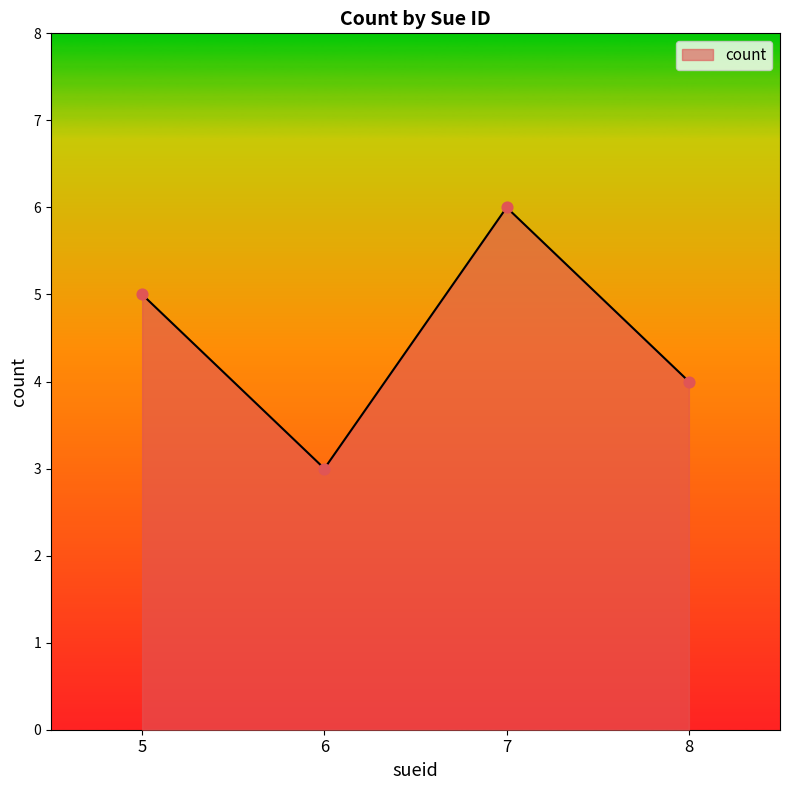

What is the change in value from 5 to 8?

-1